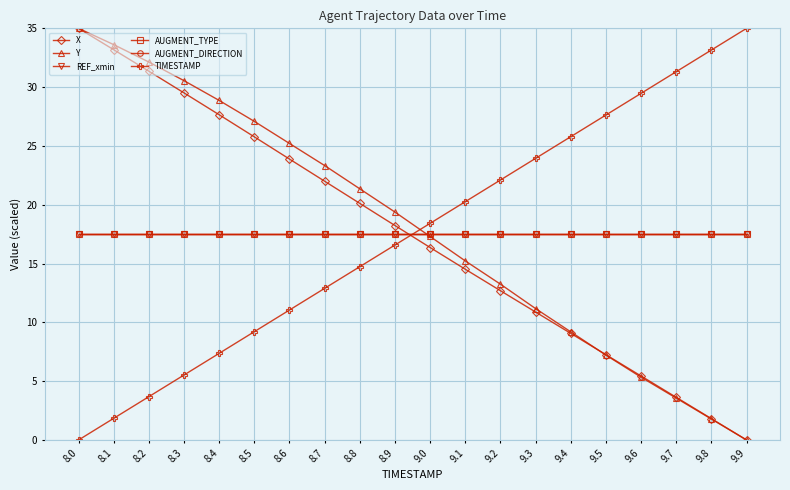

List the series in order of their peak value, highest first.

X, Y, TIMESTAMP, REF_xmin, AUGMENT_TYPE, AUGMENT_DIRECTION